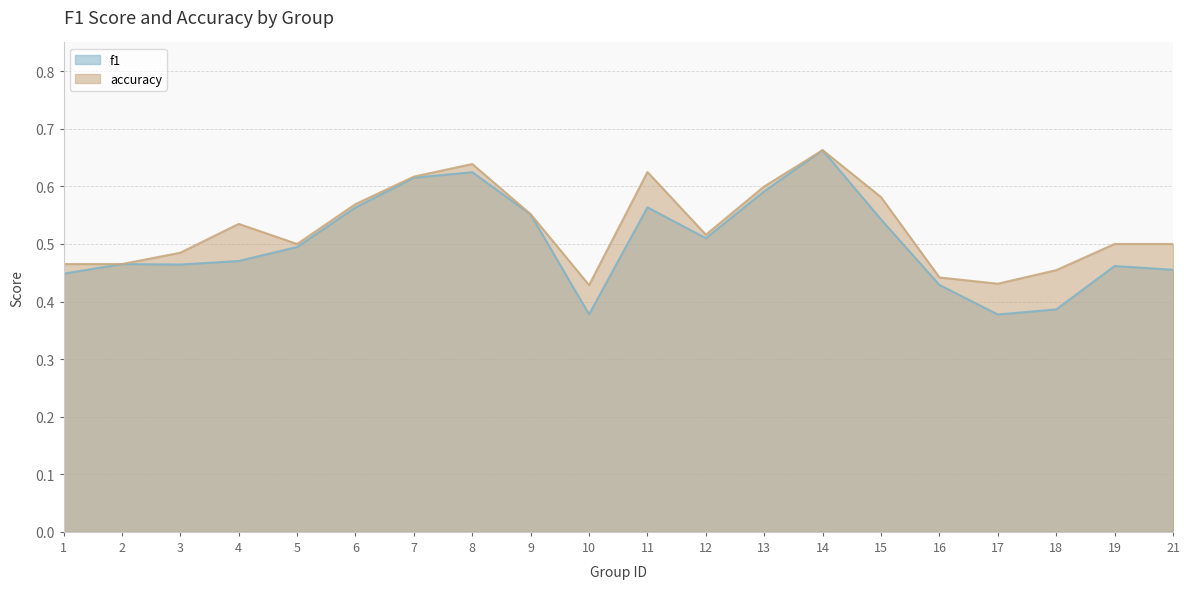

What is the value of the accuracy point at the 14th from the left?

0.7